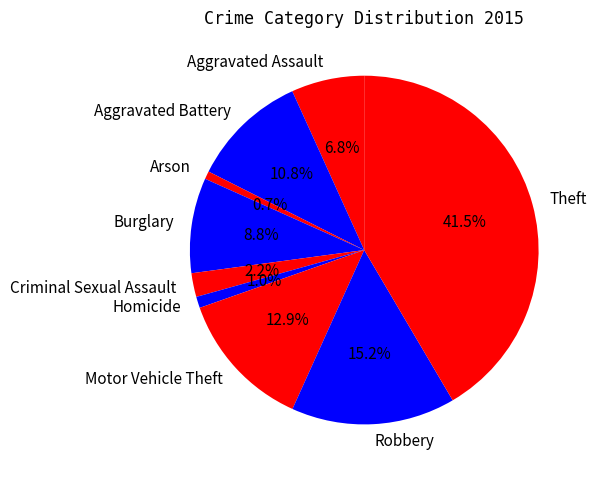

Count the number of slices in the pie.

9